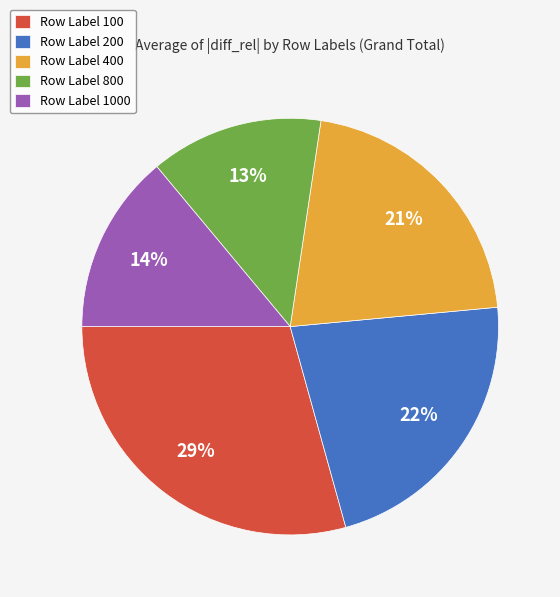

To the nearest percent, what portion does Row Label 400 represent?

21%